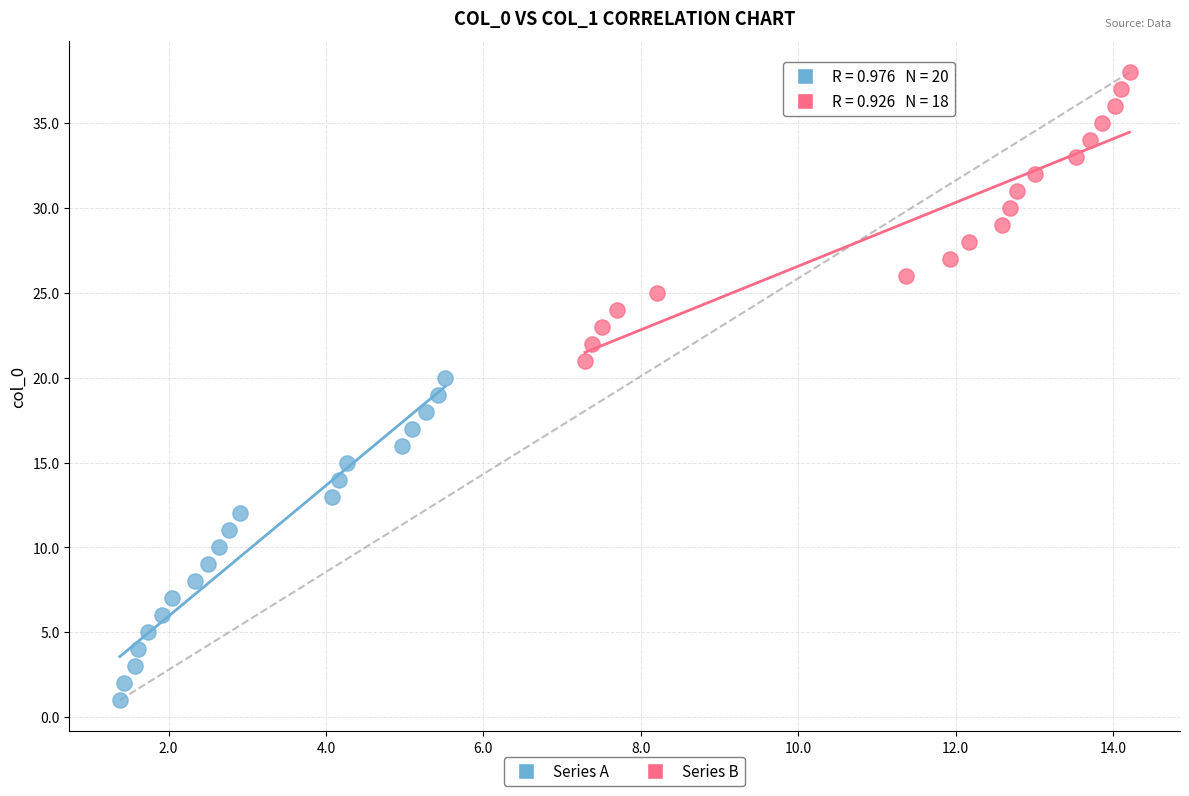

Which series has the largest Y range (max minus min)?

Series A